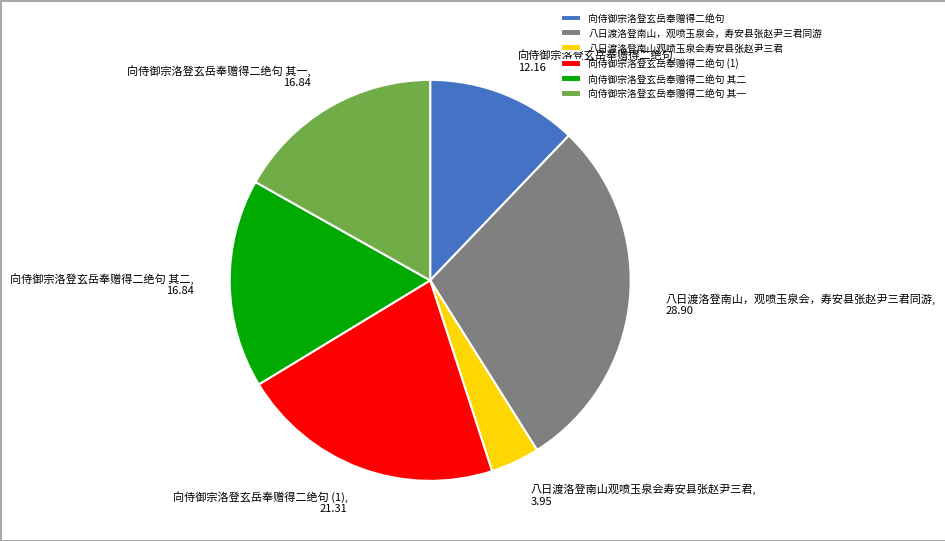

Is 向侍御宗洛登玄岳奉赠得二绝句 the majority of the pie?

No